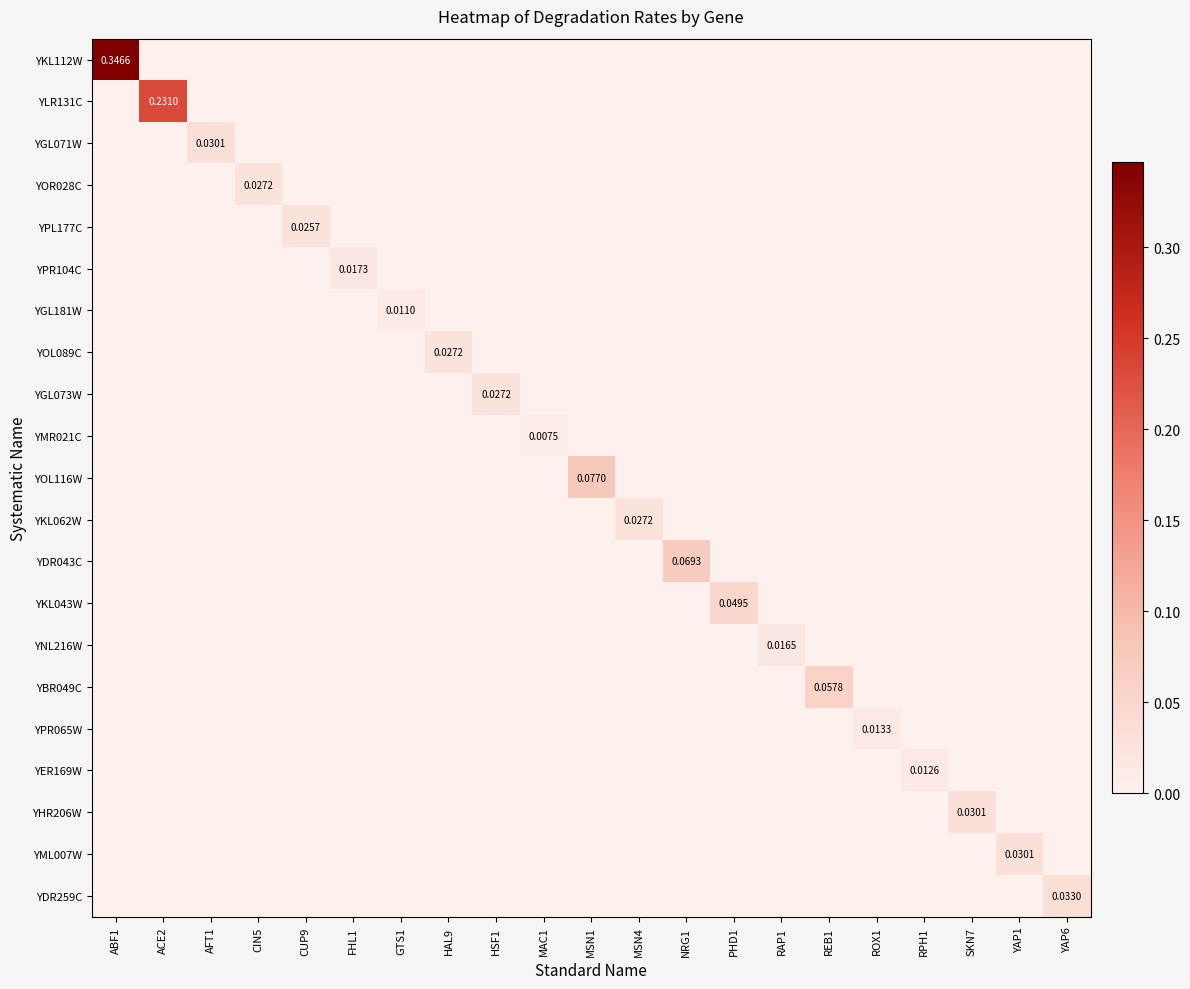

List the labels in order of YHR206W value, smallest first.

ABF1, ACE2, AFT1, CIN5, CUP9, FHL1, GTS1, HAL9, HSF1, MAC1, MSN1, MSN4, NRG1, PHD1, RAP1, REB1, ROX1, RPH1, YAP1, YAP6, SKN7